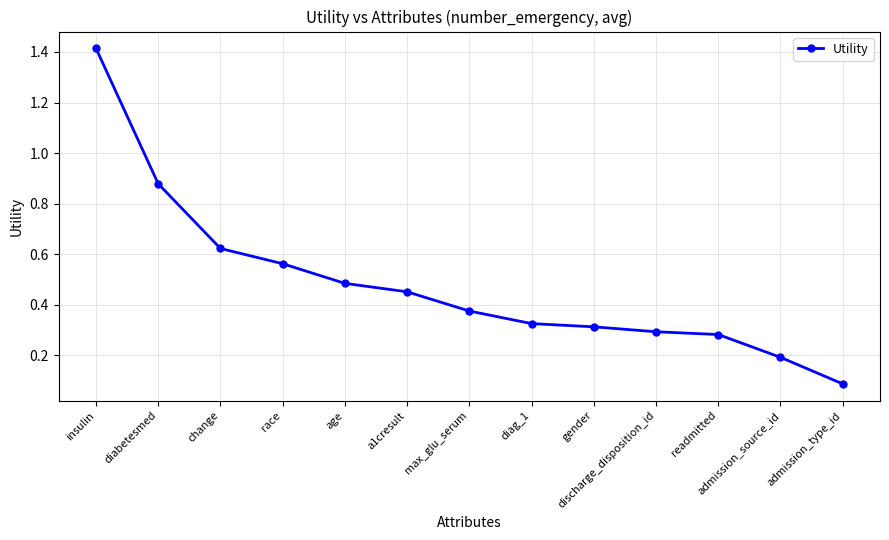

True or false: there are more than 2 points higher than both neighbors.

False